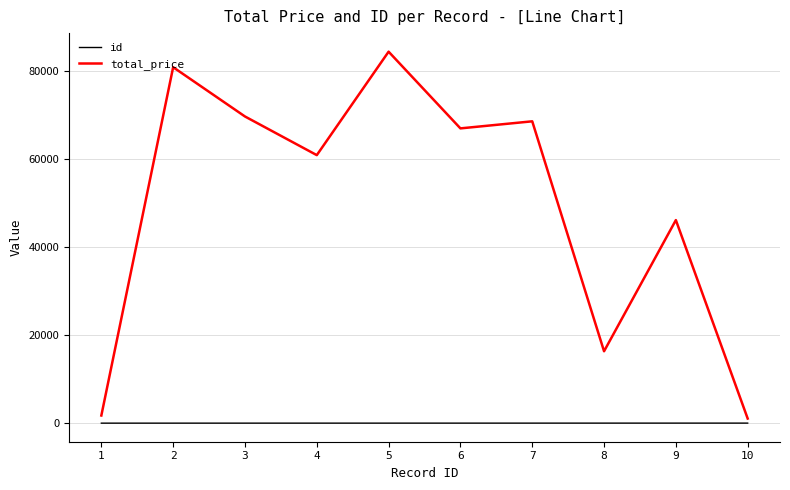

Which series has the largest range (max minus min)?

total_price